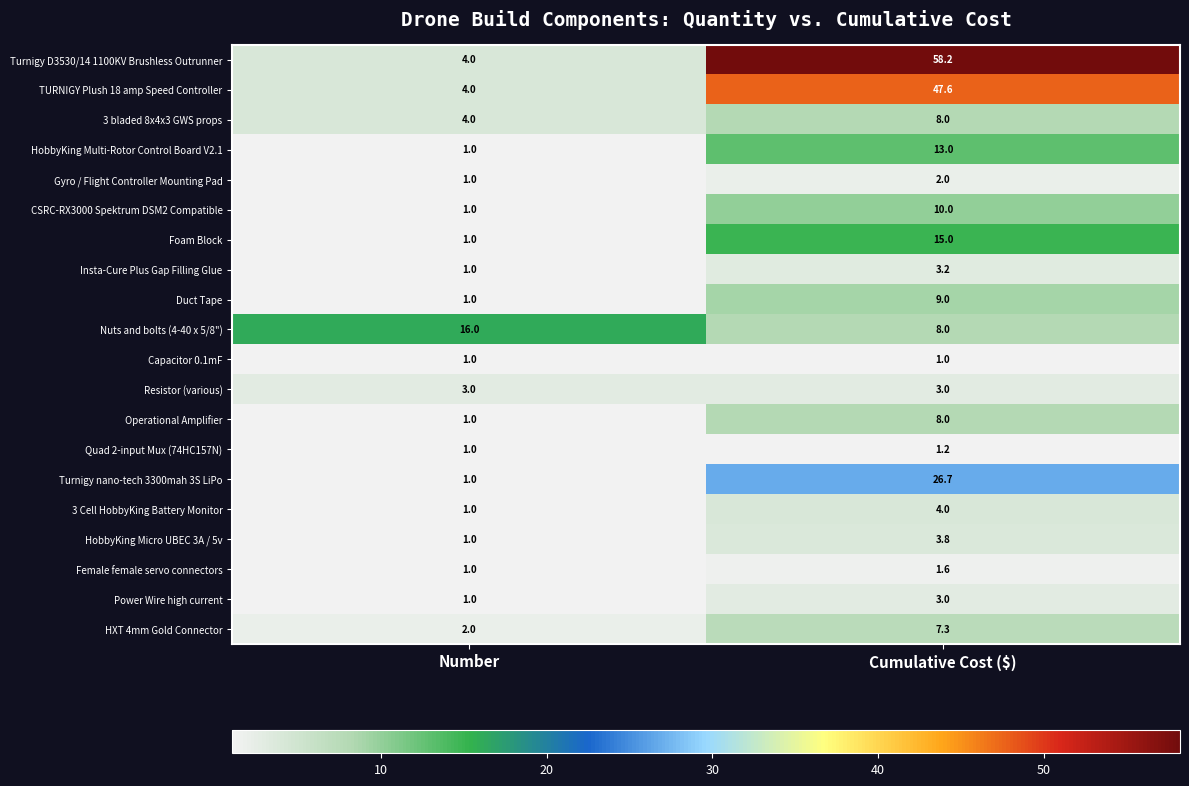

Which label corresponds to the largest value in the chart?

Cumulative Cost ($)